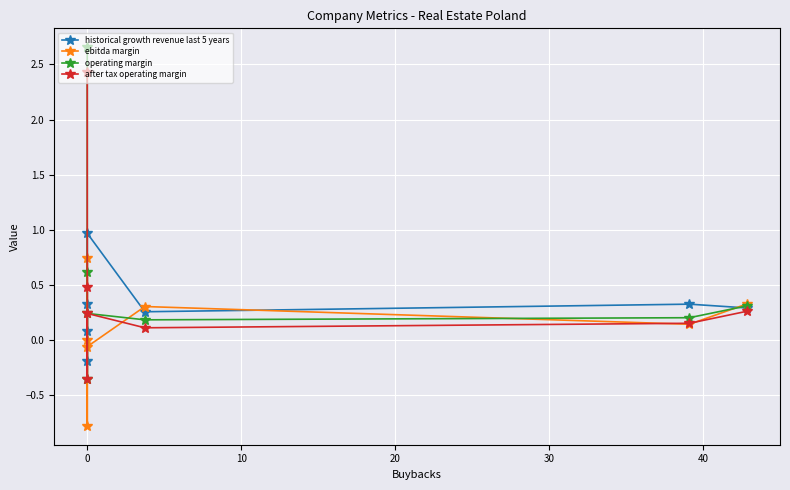

How many data points in after tax operating margin are less than 0?

1